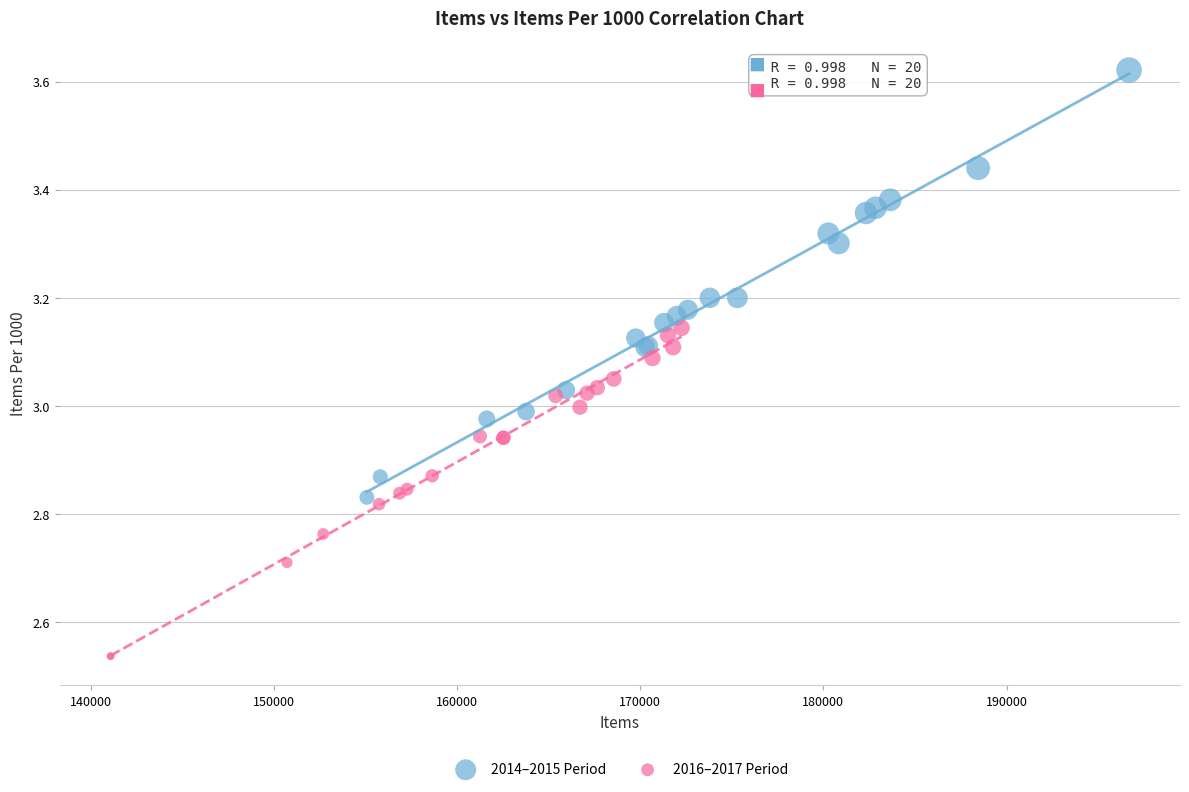

Which series reaches the minimum Y coordinate?

2016–2017 Period